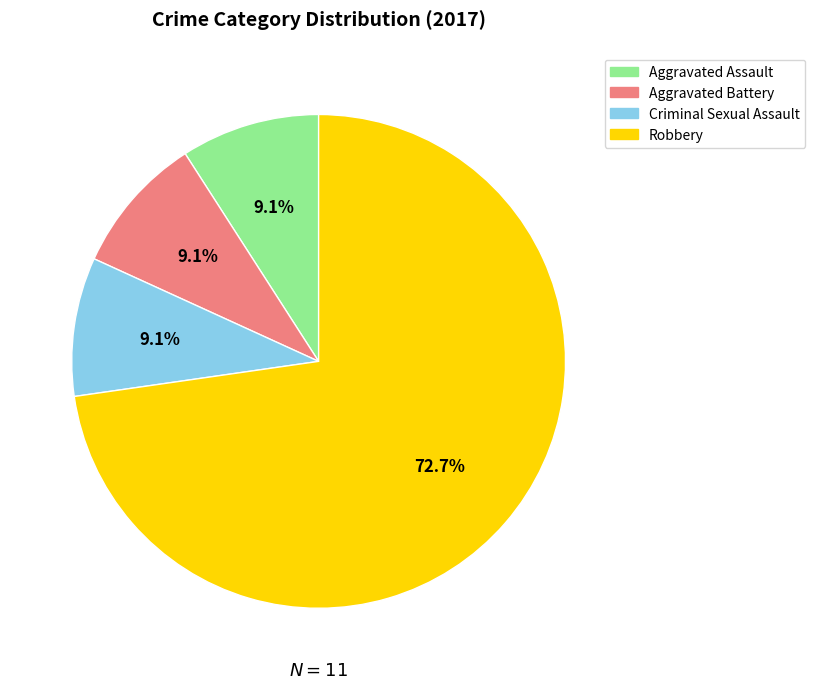

Approximately how many times larger is the value at Aggravated Battery compared to Robbery?

0.1